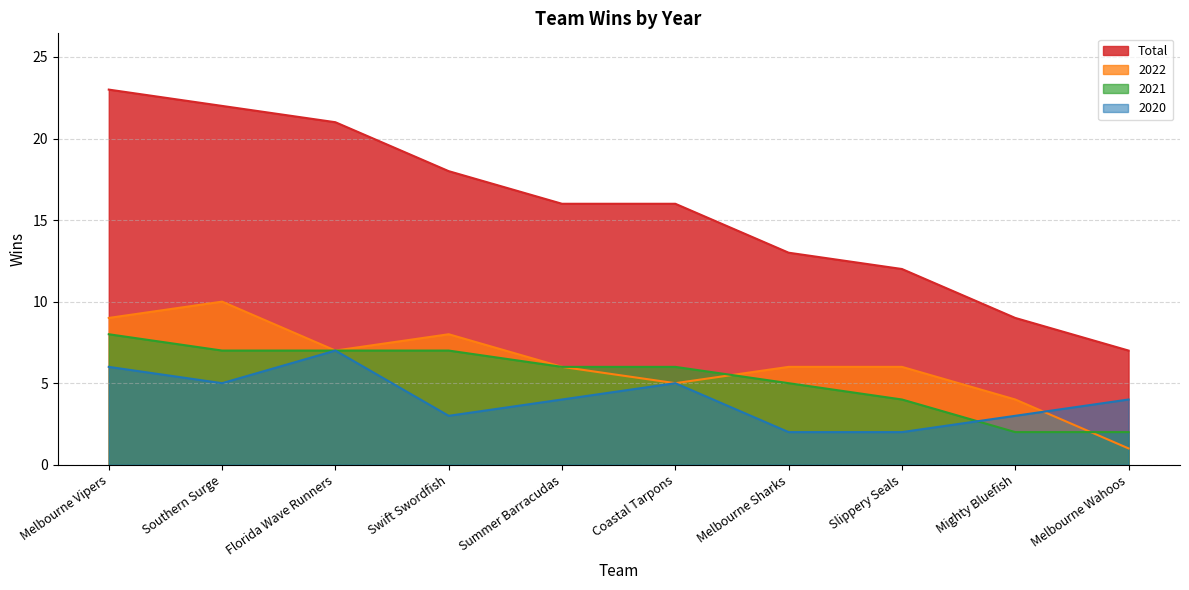

At how many categories does at least one series exceed 15?

6